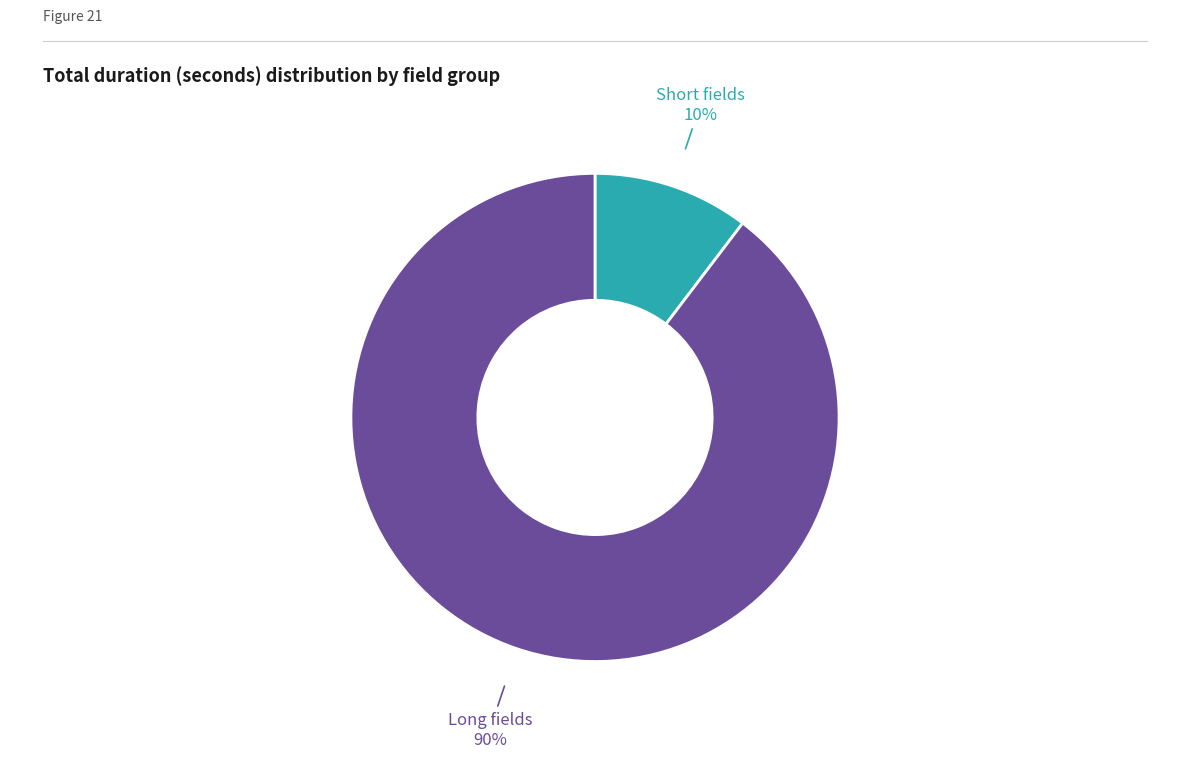

Is there a majority slice in this chart?

Yes